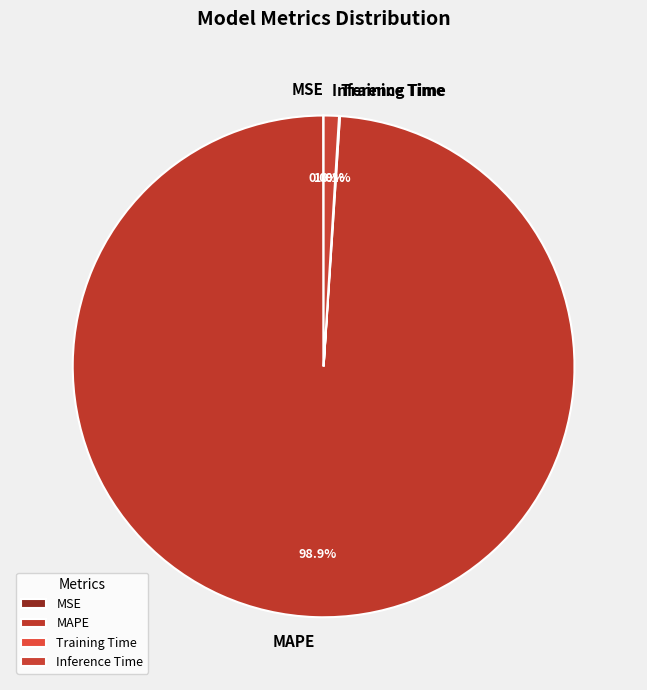

Which category has the biggest portion of the pie?

MAPE